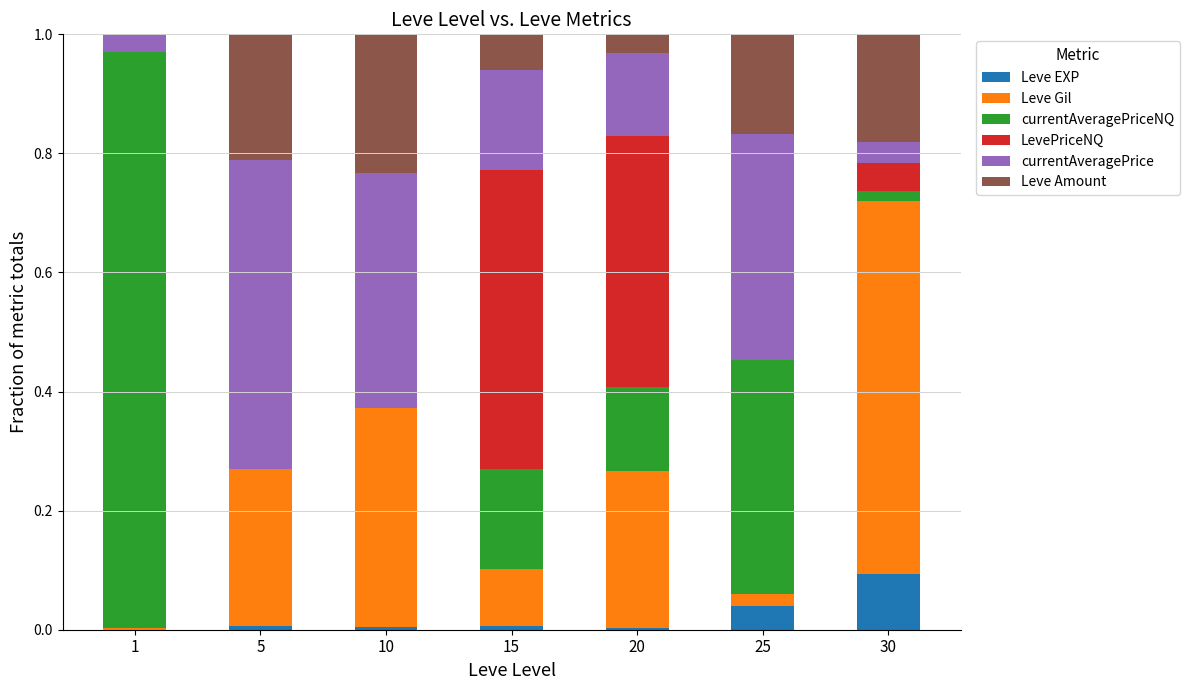

The Leve EXP series shows 0.1 at 25. True or false?

False